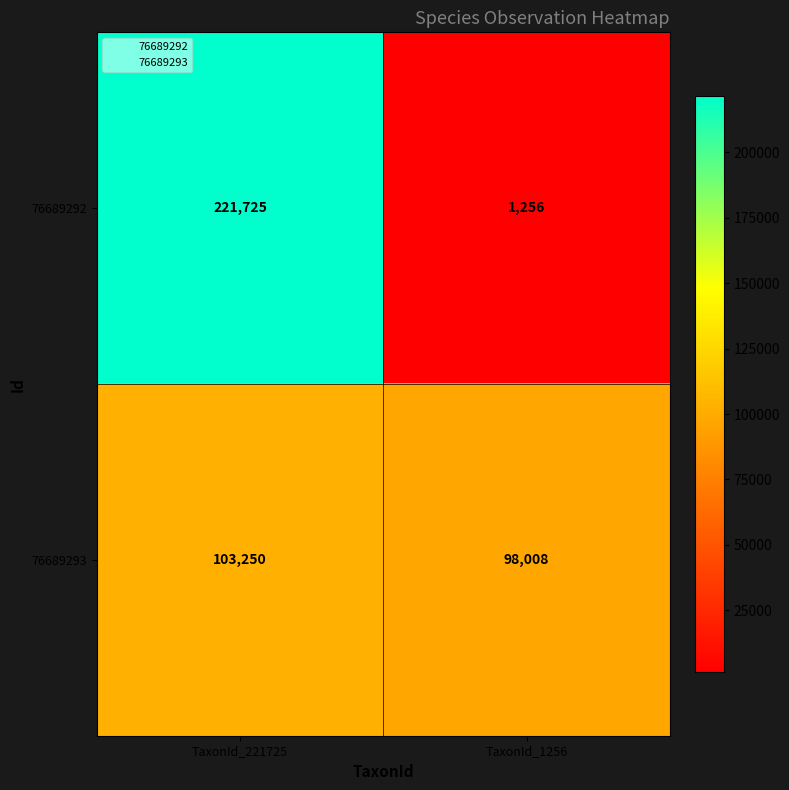

What is the total value across all series at TaxonId_221725?

324975